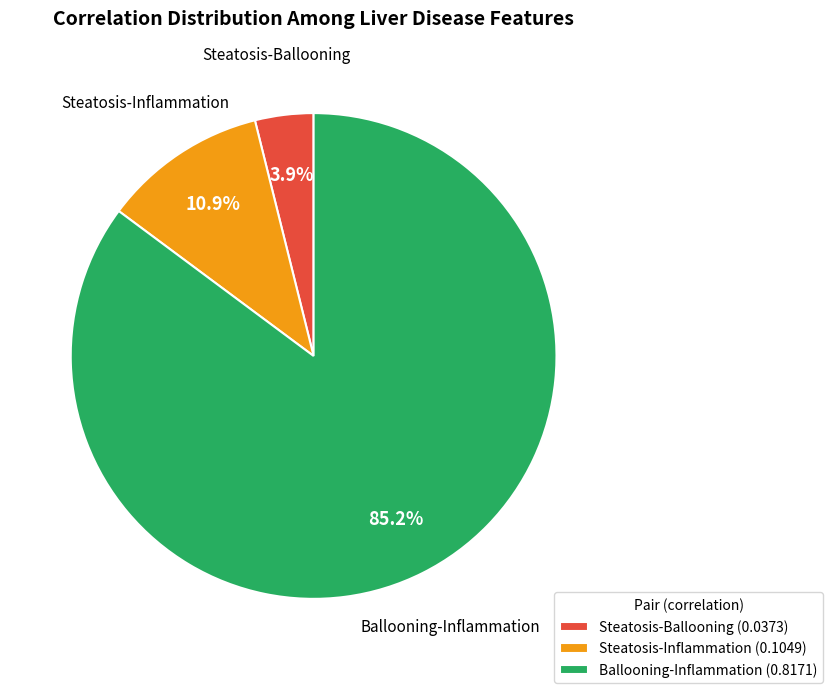

Between Ballooning-Inflammation and Steatosis-Inflammation, which is larger?

Ballooning-Inflammation